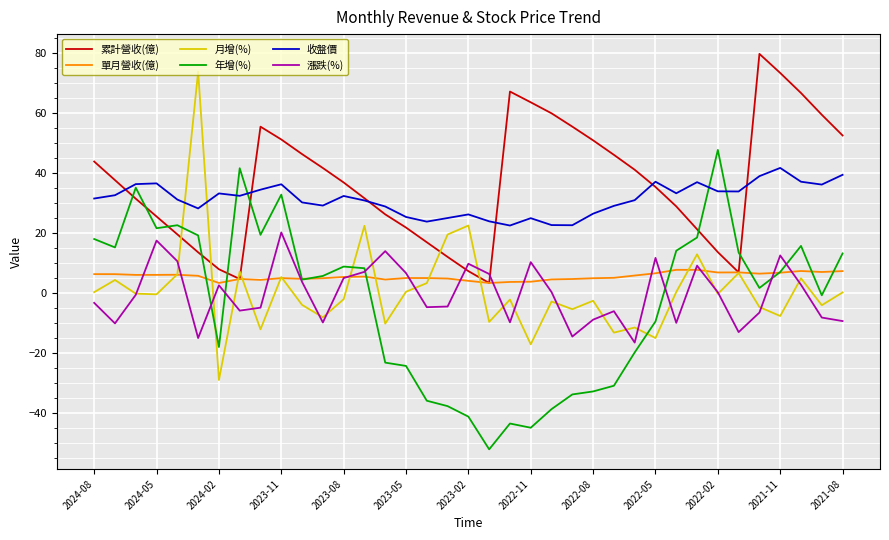

What are all the series names shown in the legend?

累計營收(億), 單月營收(億), 月增(%), 年增(%), 收盤價, 漲跌(%)